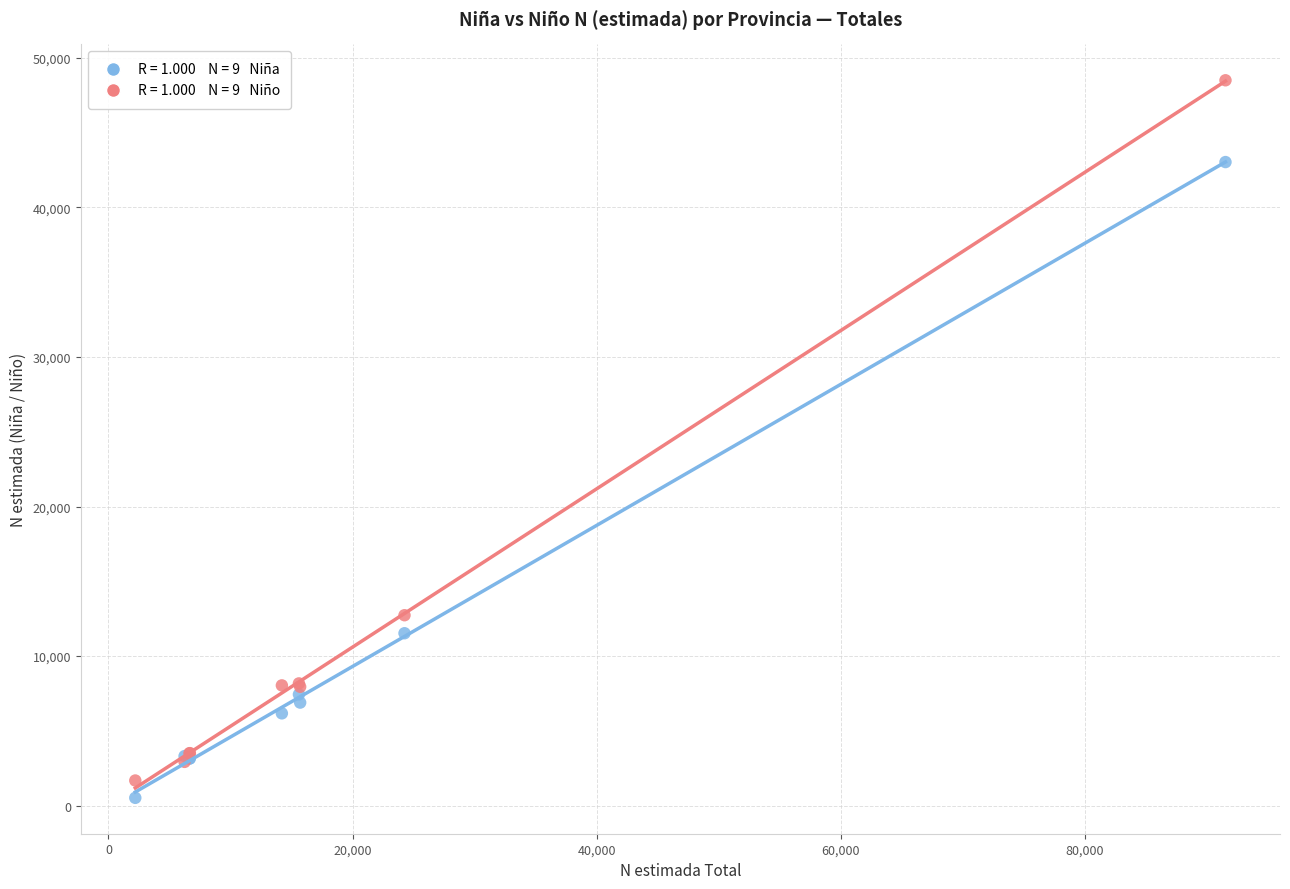

Across all series, what Y value is closest to 24510?

12731